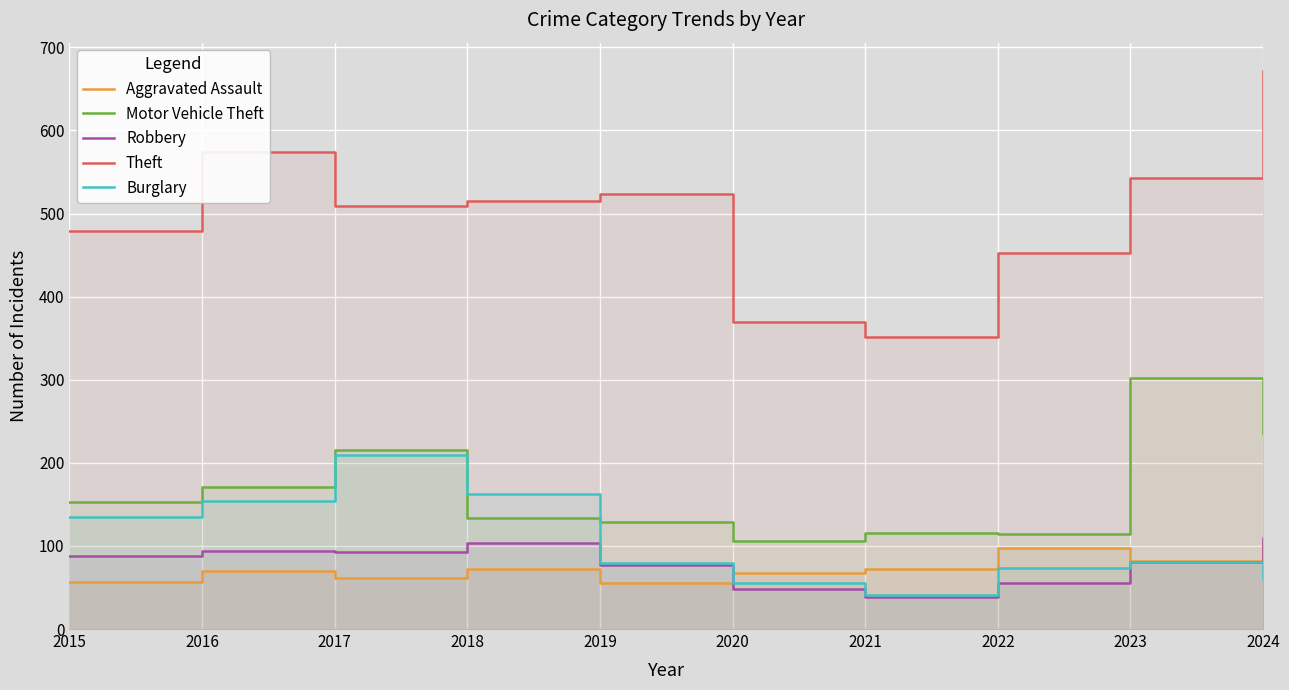

How many interior local valleys does the Burglary series have?

1